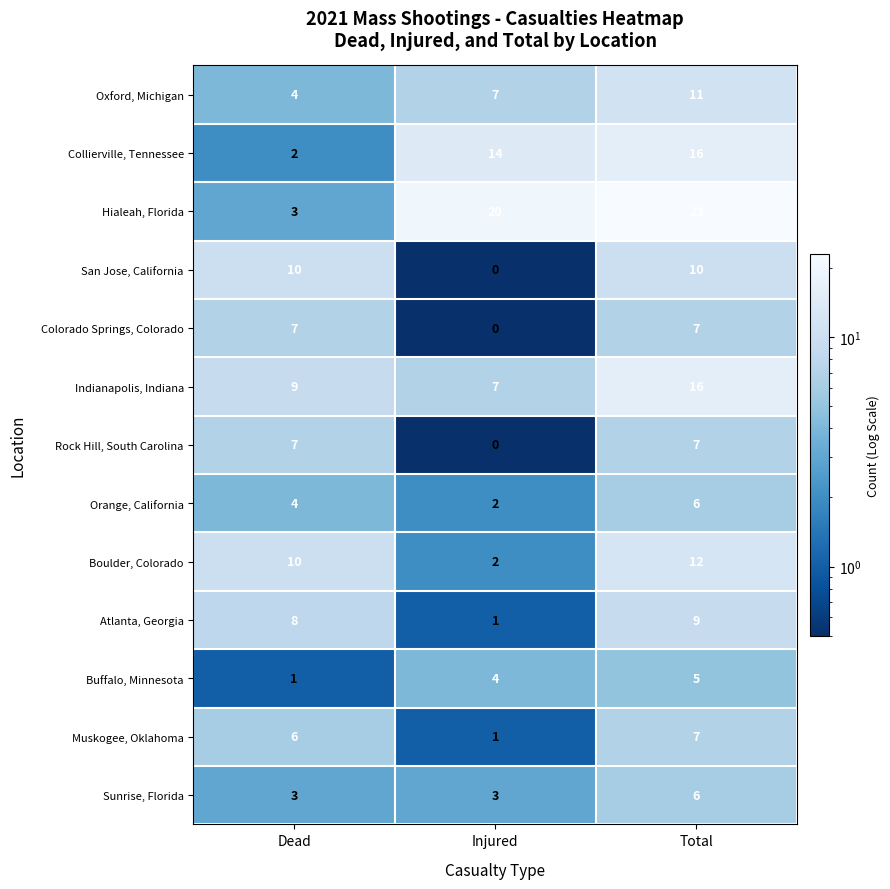

What value does the Sunrise, Florida series have at Injured?

3